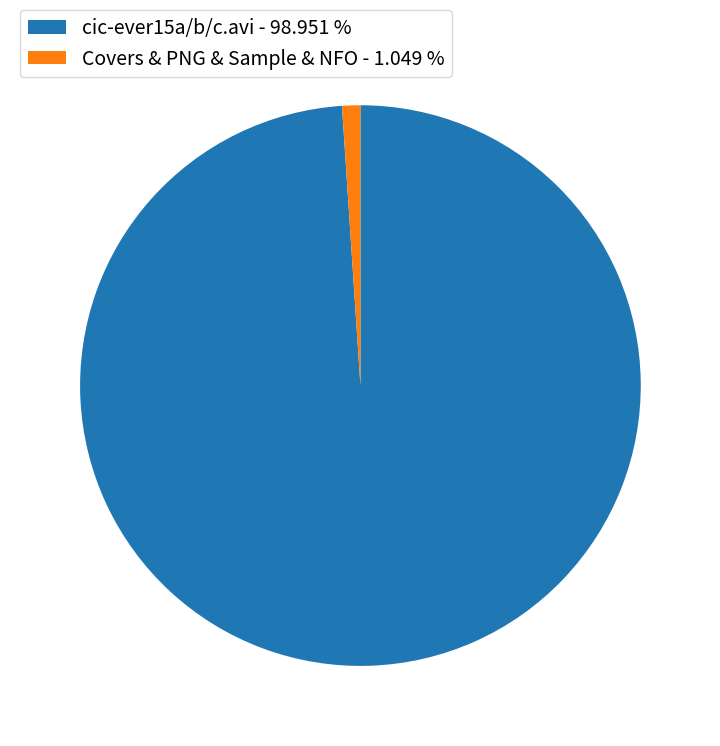

Rank the categories by value from highest to lowest.

cic-ever15a/b/c.avi - 98.951 %, Covers & PNG & Sample & NFO - 1.049 %